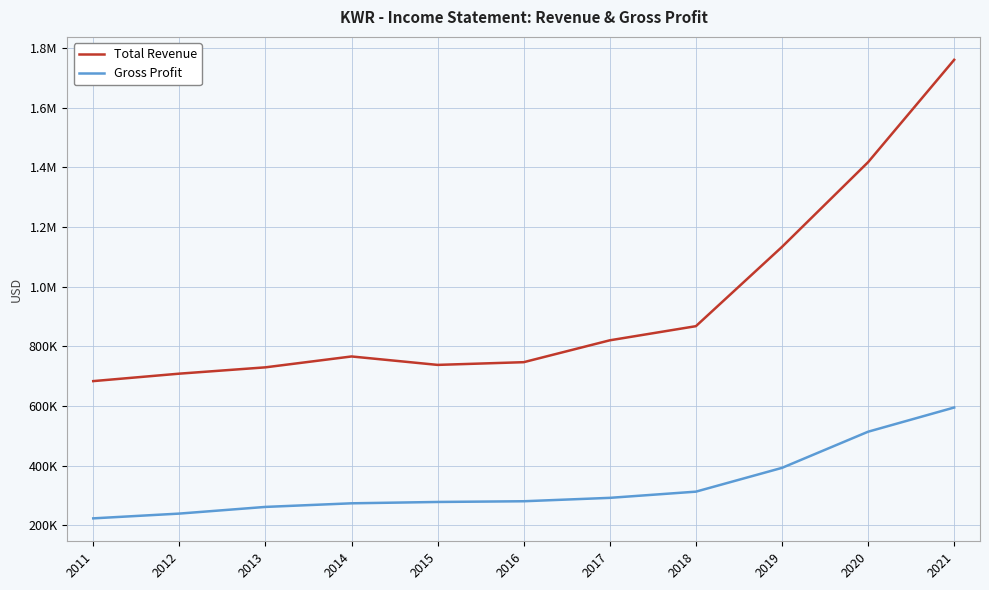

Does the chart have visible grid lines?

Yes